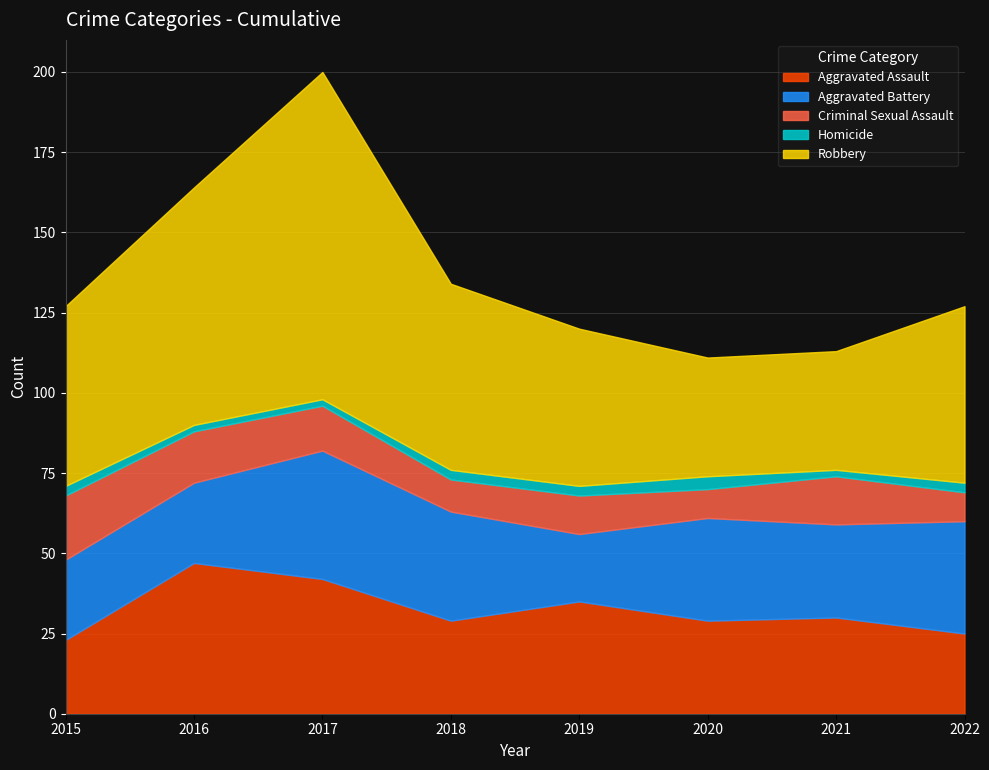

In Homicide, how many points are lower than both neighbors (excluding endpoints)?

1